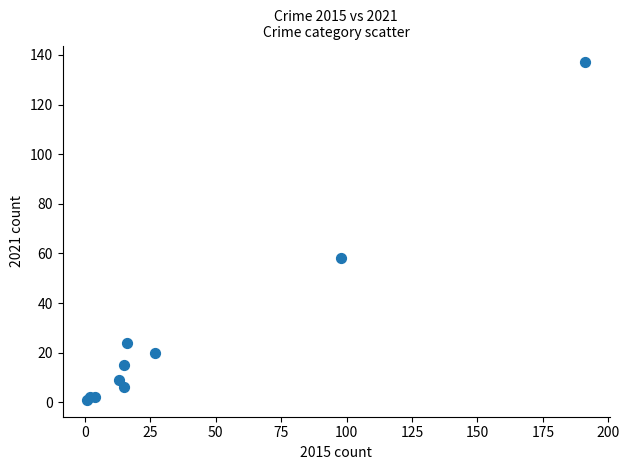

What Y value in the scatter plot is closest to 69?

58